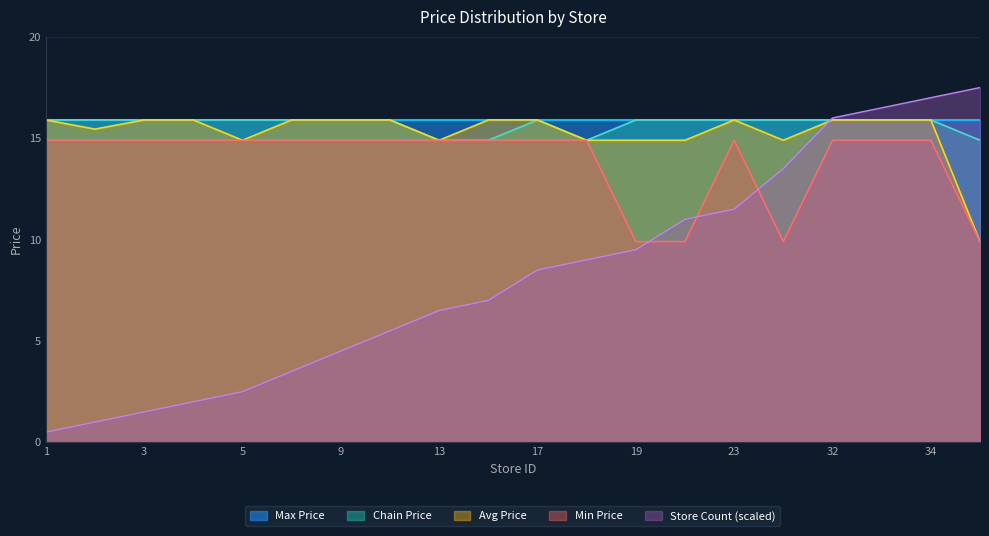

What is the value of the Chain 7290027600007 point at the 2nd from the left?

15.9